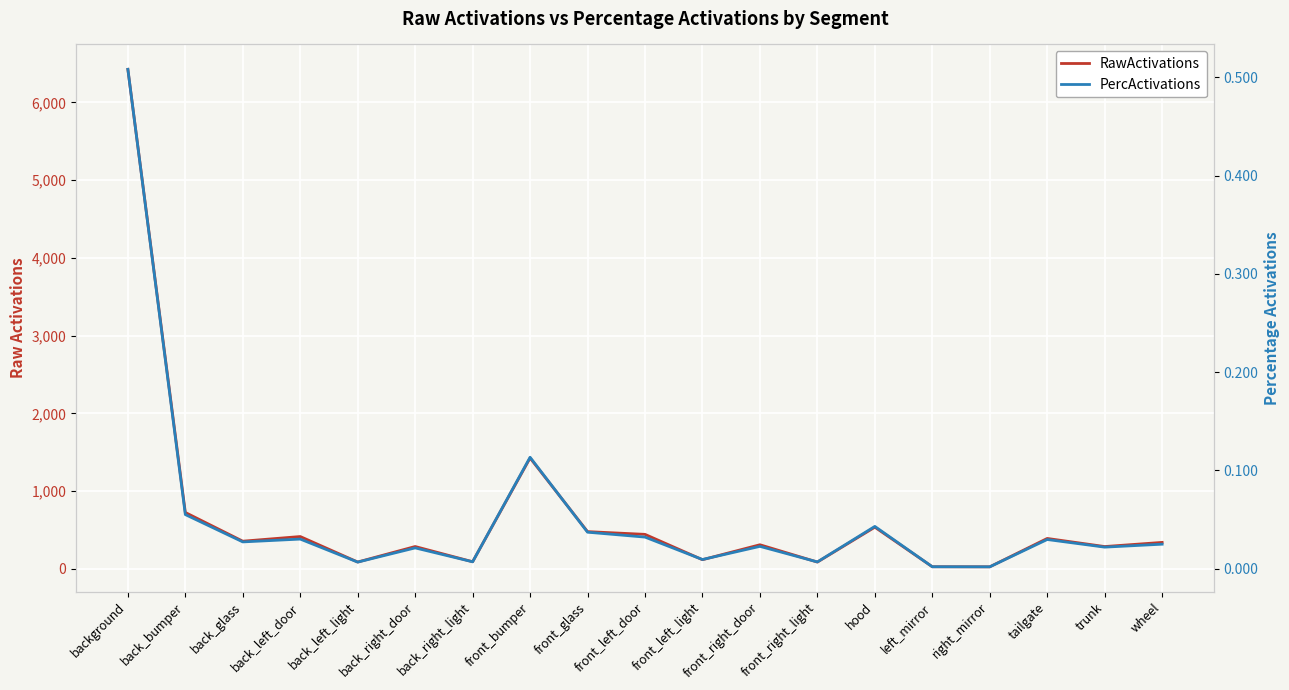

True or false: RawActivations and PercActivations intersect in this chart.

False